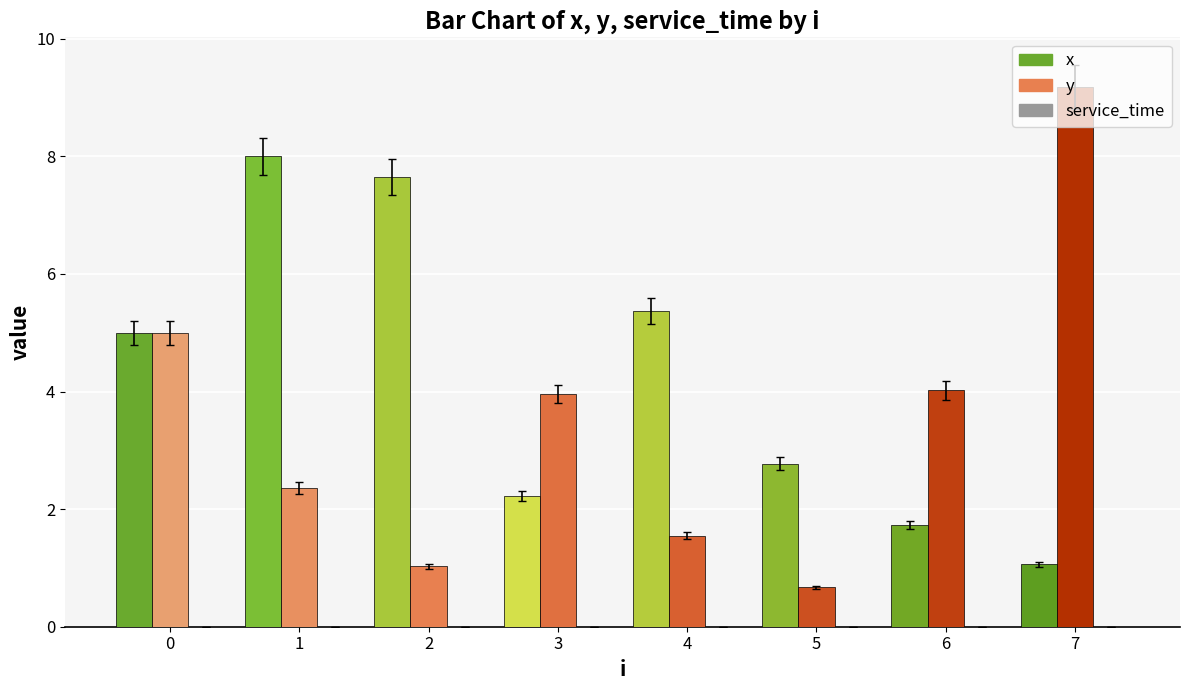

Read the y value at 3.

4.0